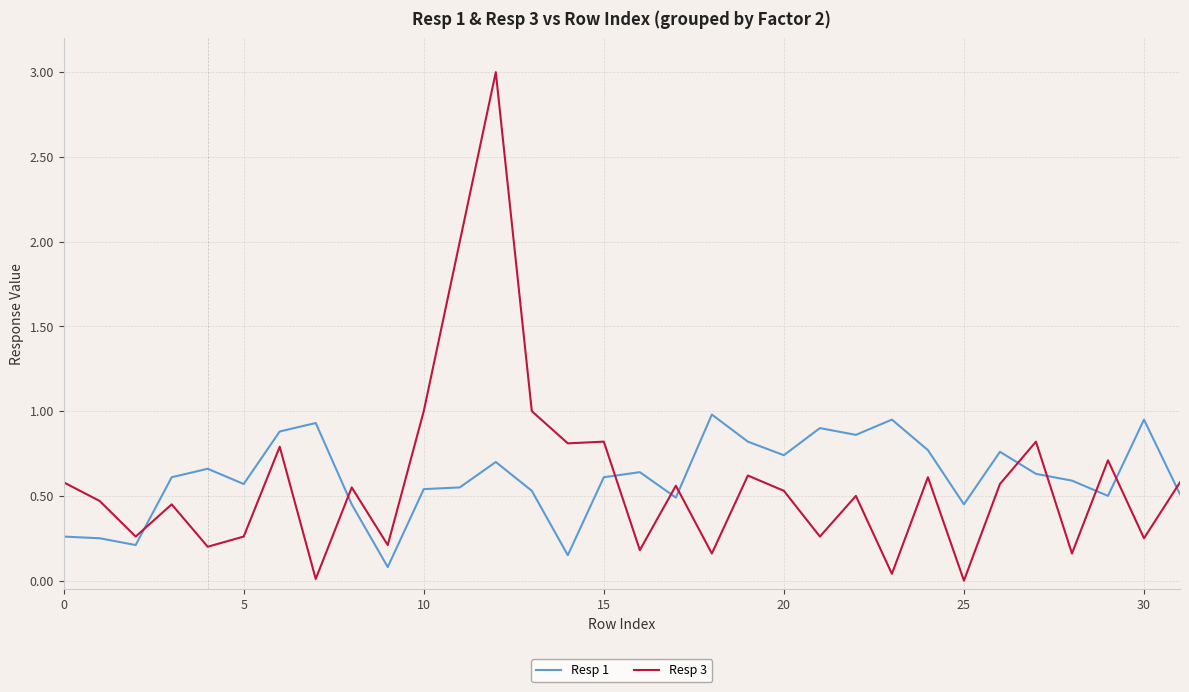

What is the maximum value shown in the chart?

3.0